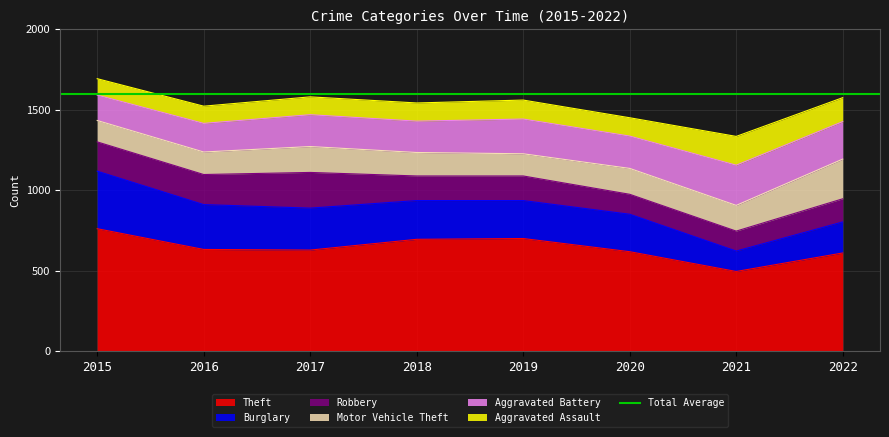

True or false: Aggravated Assault has a value of 167 at 2020.

False